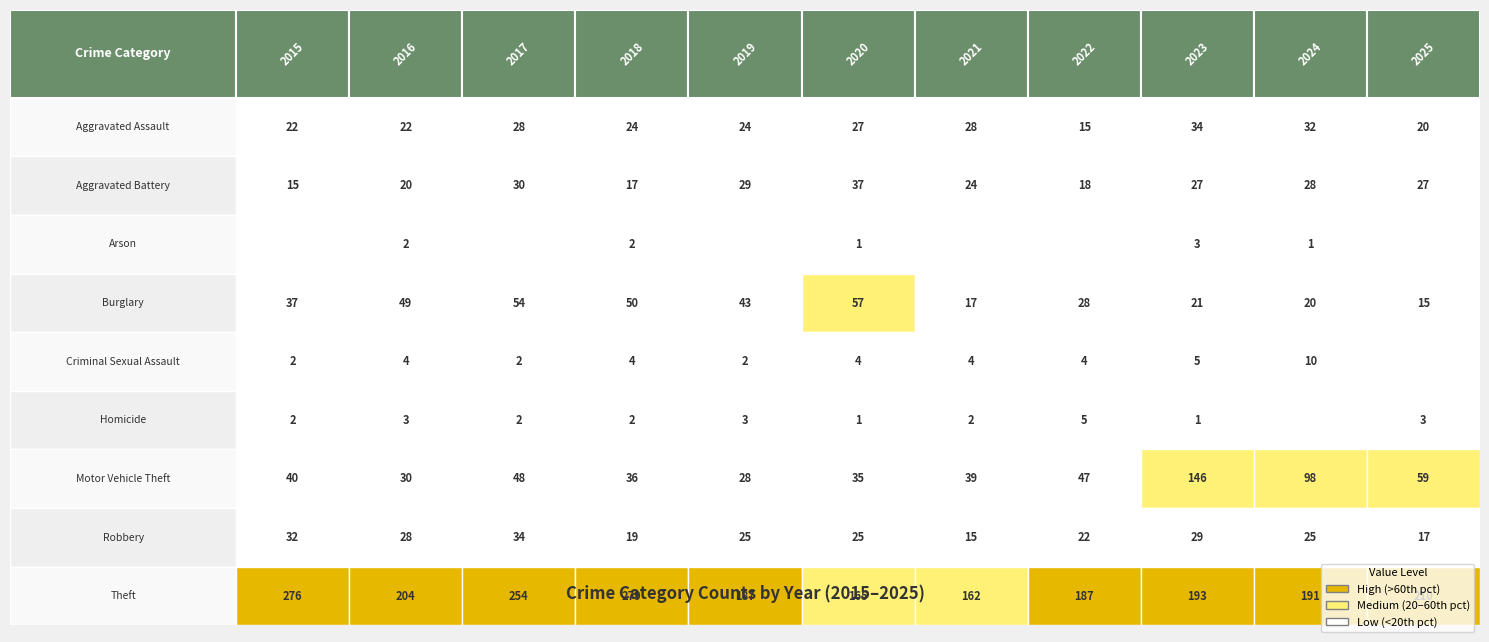

At which category does the chart reach its peak across all series?

2018